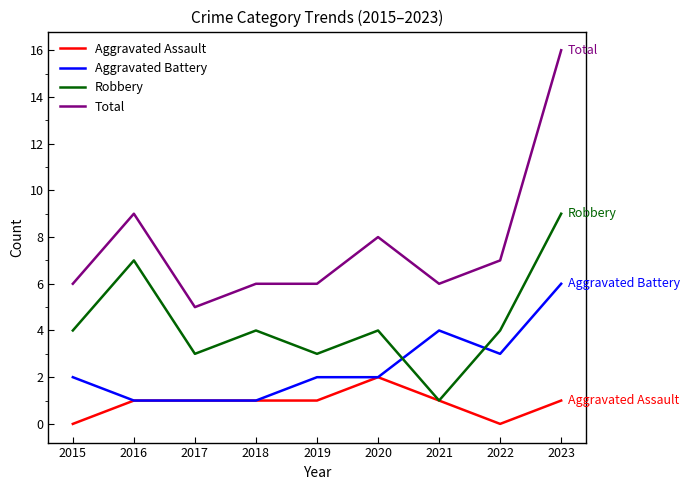

What is the total value across all series at 2020?

16